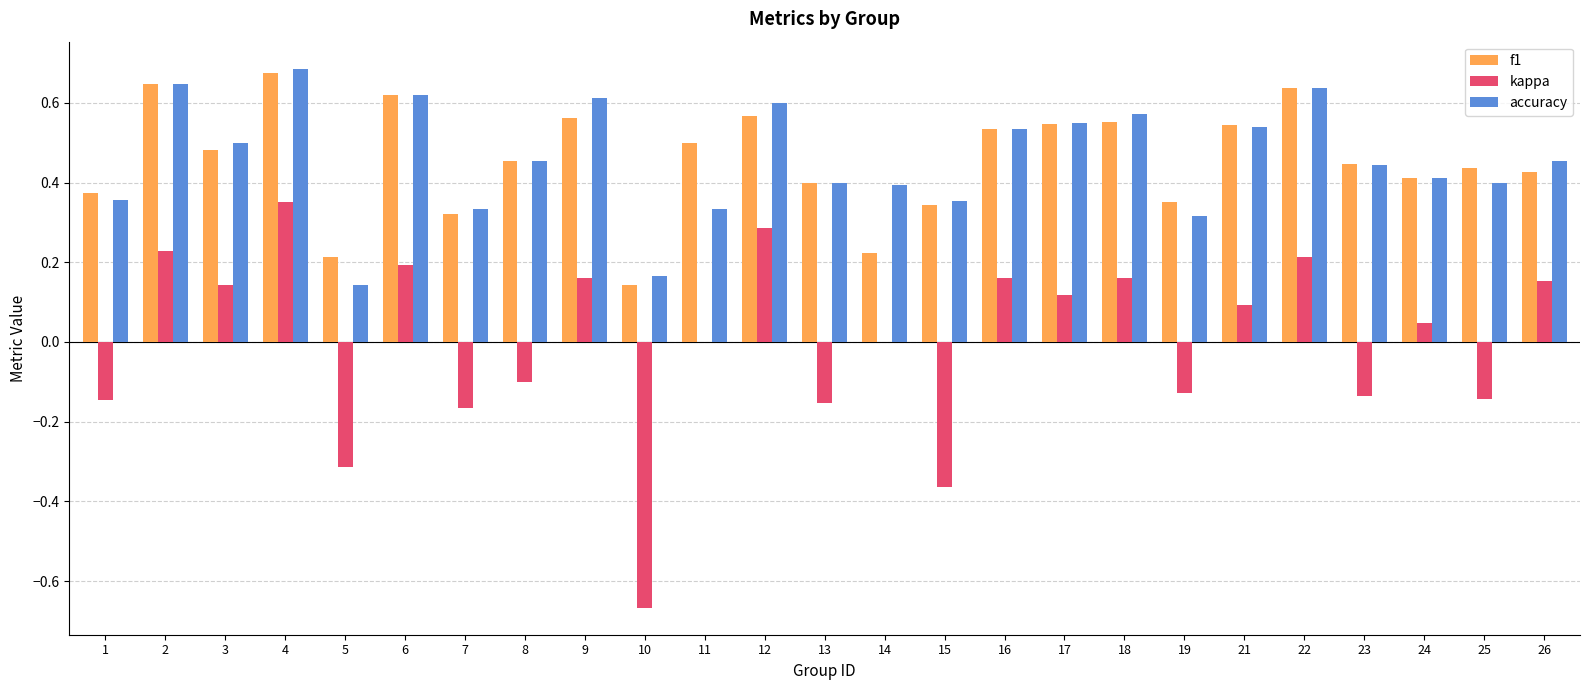

Does the chart contain stacked bars?

No